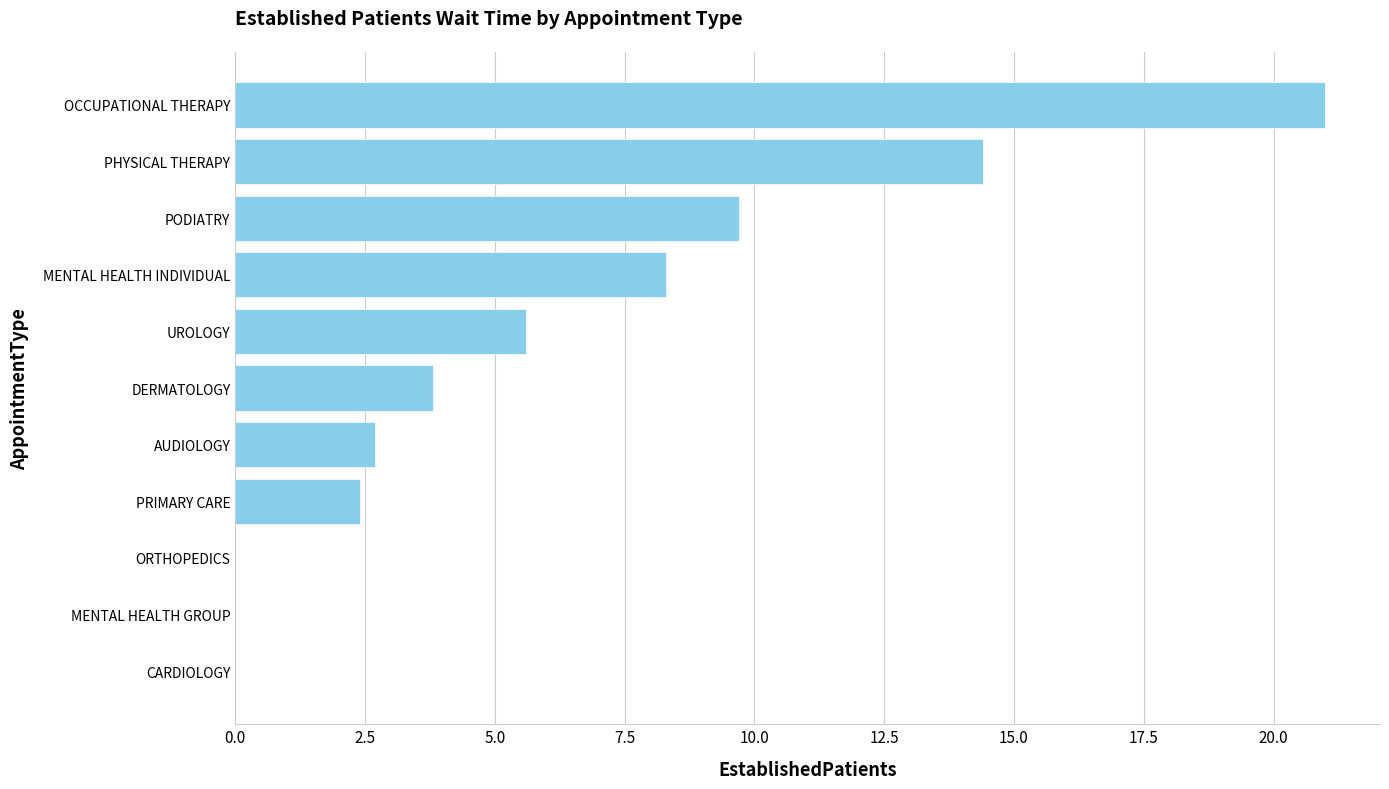

What is the maximum value shown in the chart?

21.0